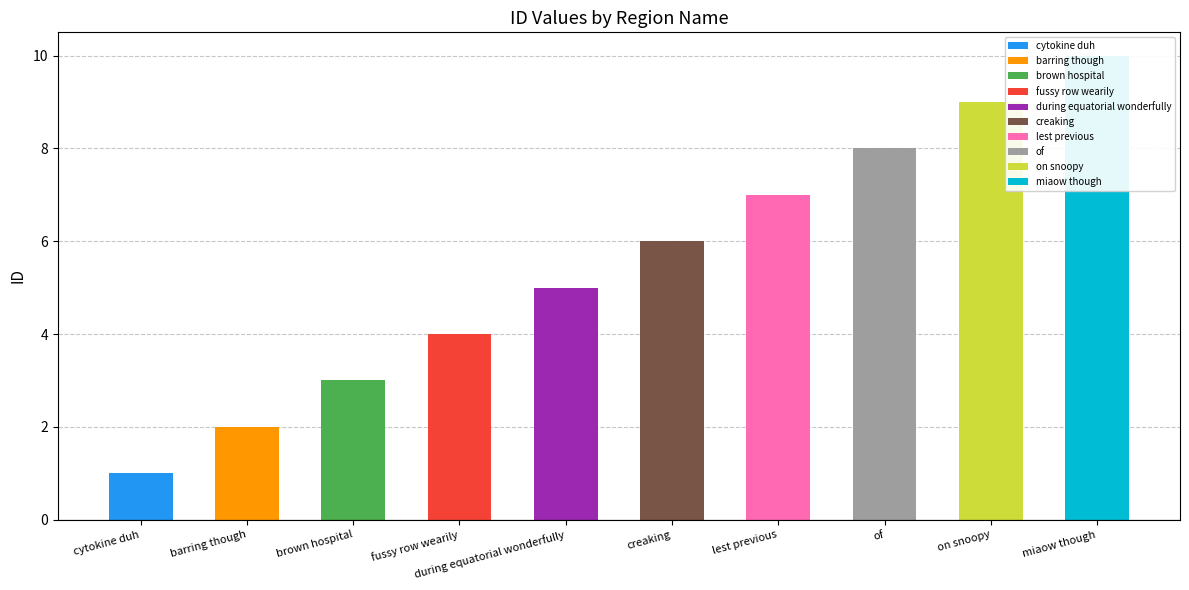

What is the label of the 5th bar from the right?

creaking